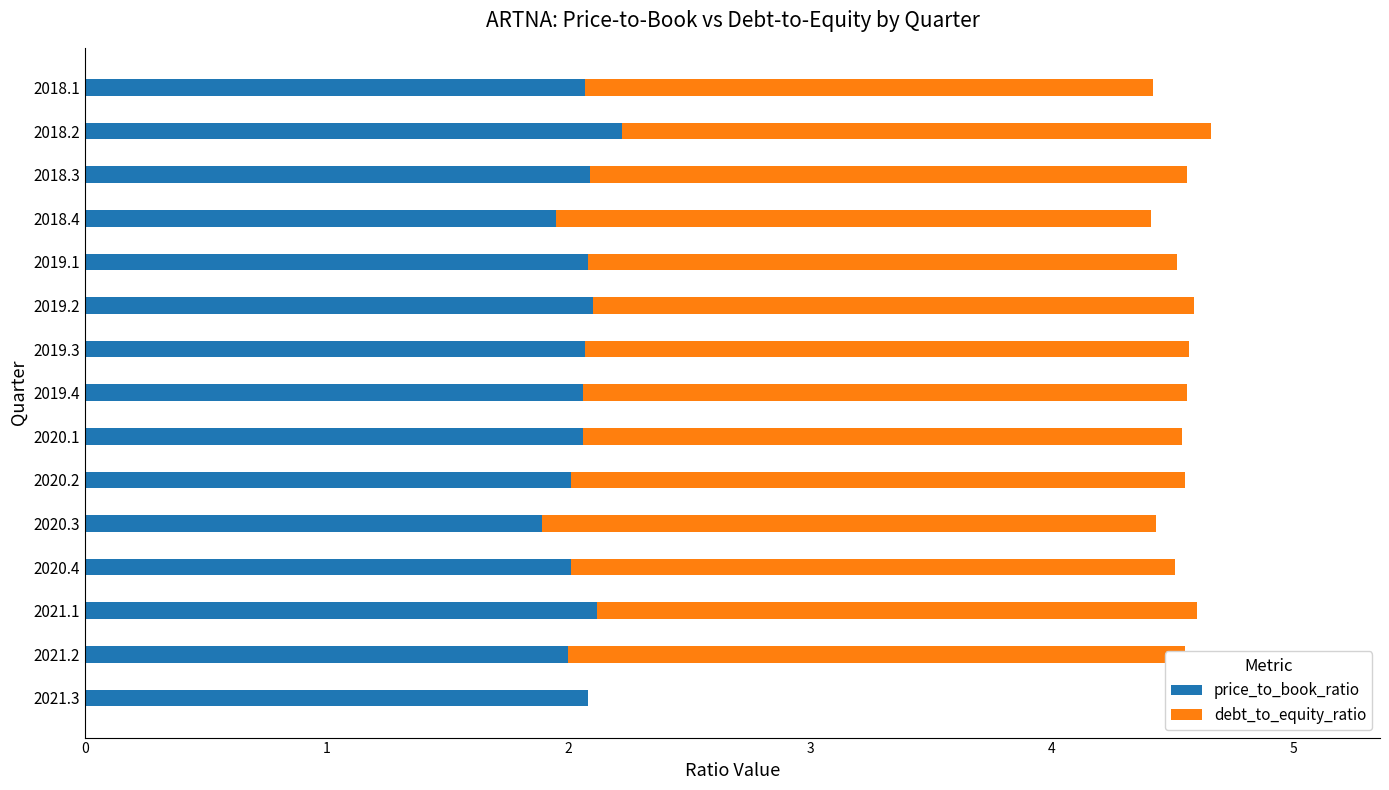

What is the sum of all price_to_book_ratio values?

30.8